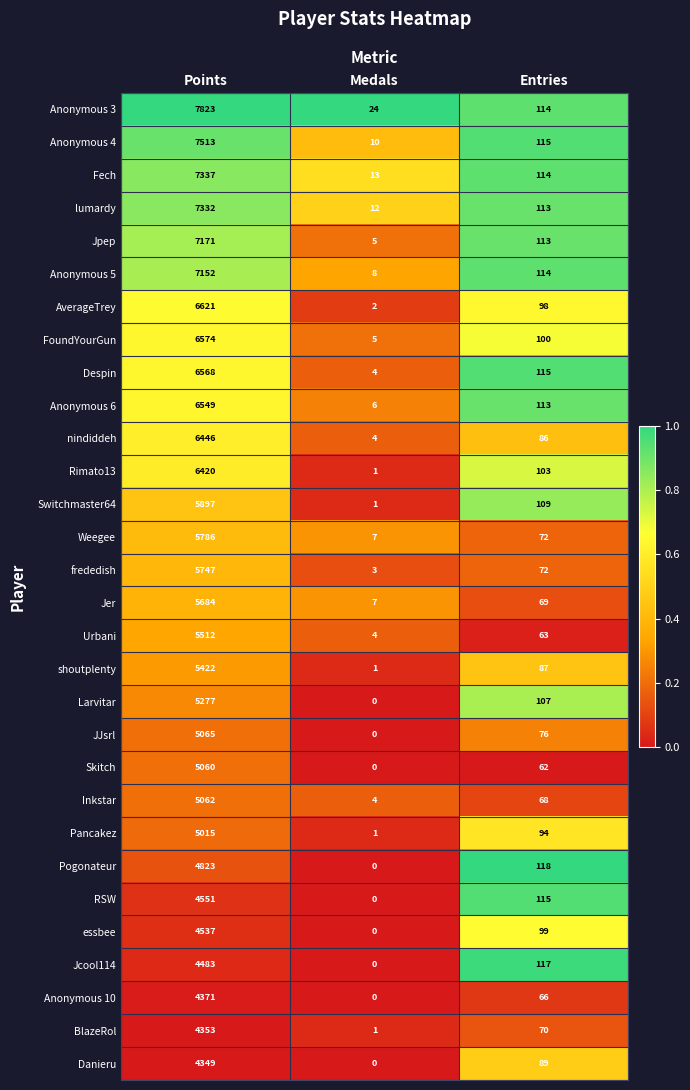

True or false: shoutplenty has a value of 58 at Entries.

False